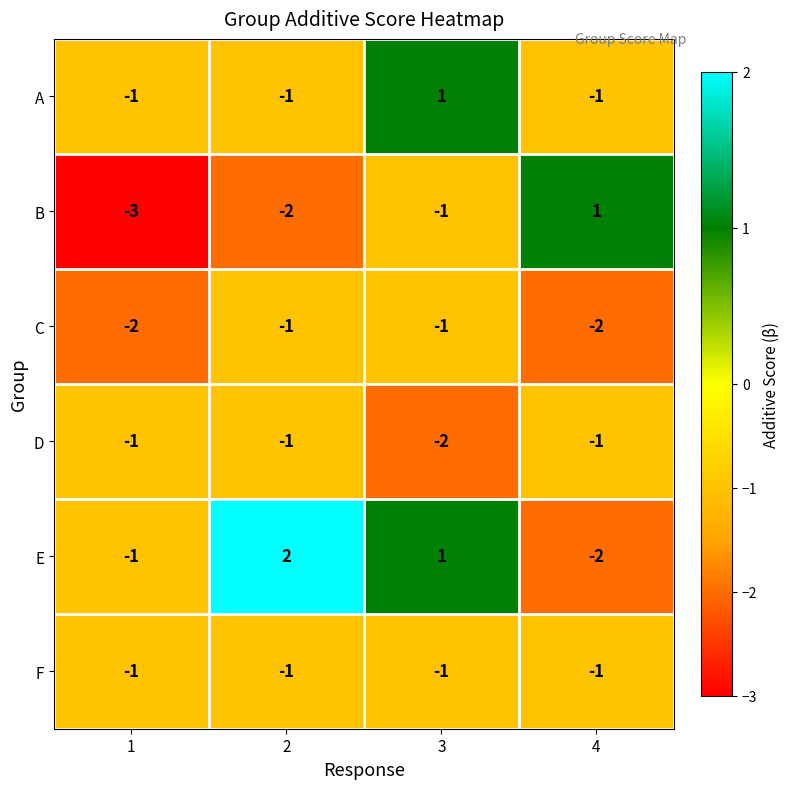

Reading left to right, what are all the values shown in this chart?

A: -1	-1	1	-1
B: -3	-2	-1	1
C: -2	-1	-1	-2
D: -1	-1	-2	-1
E: -1	2	1	-2
F: -1	-1	-1	-1